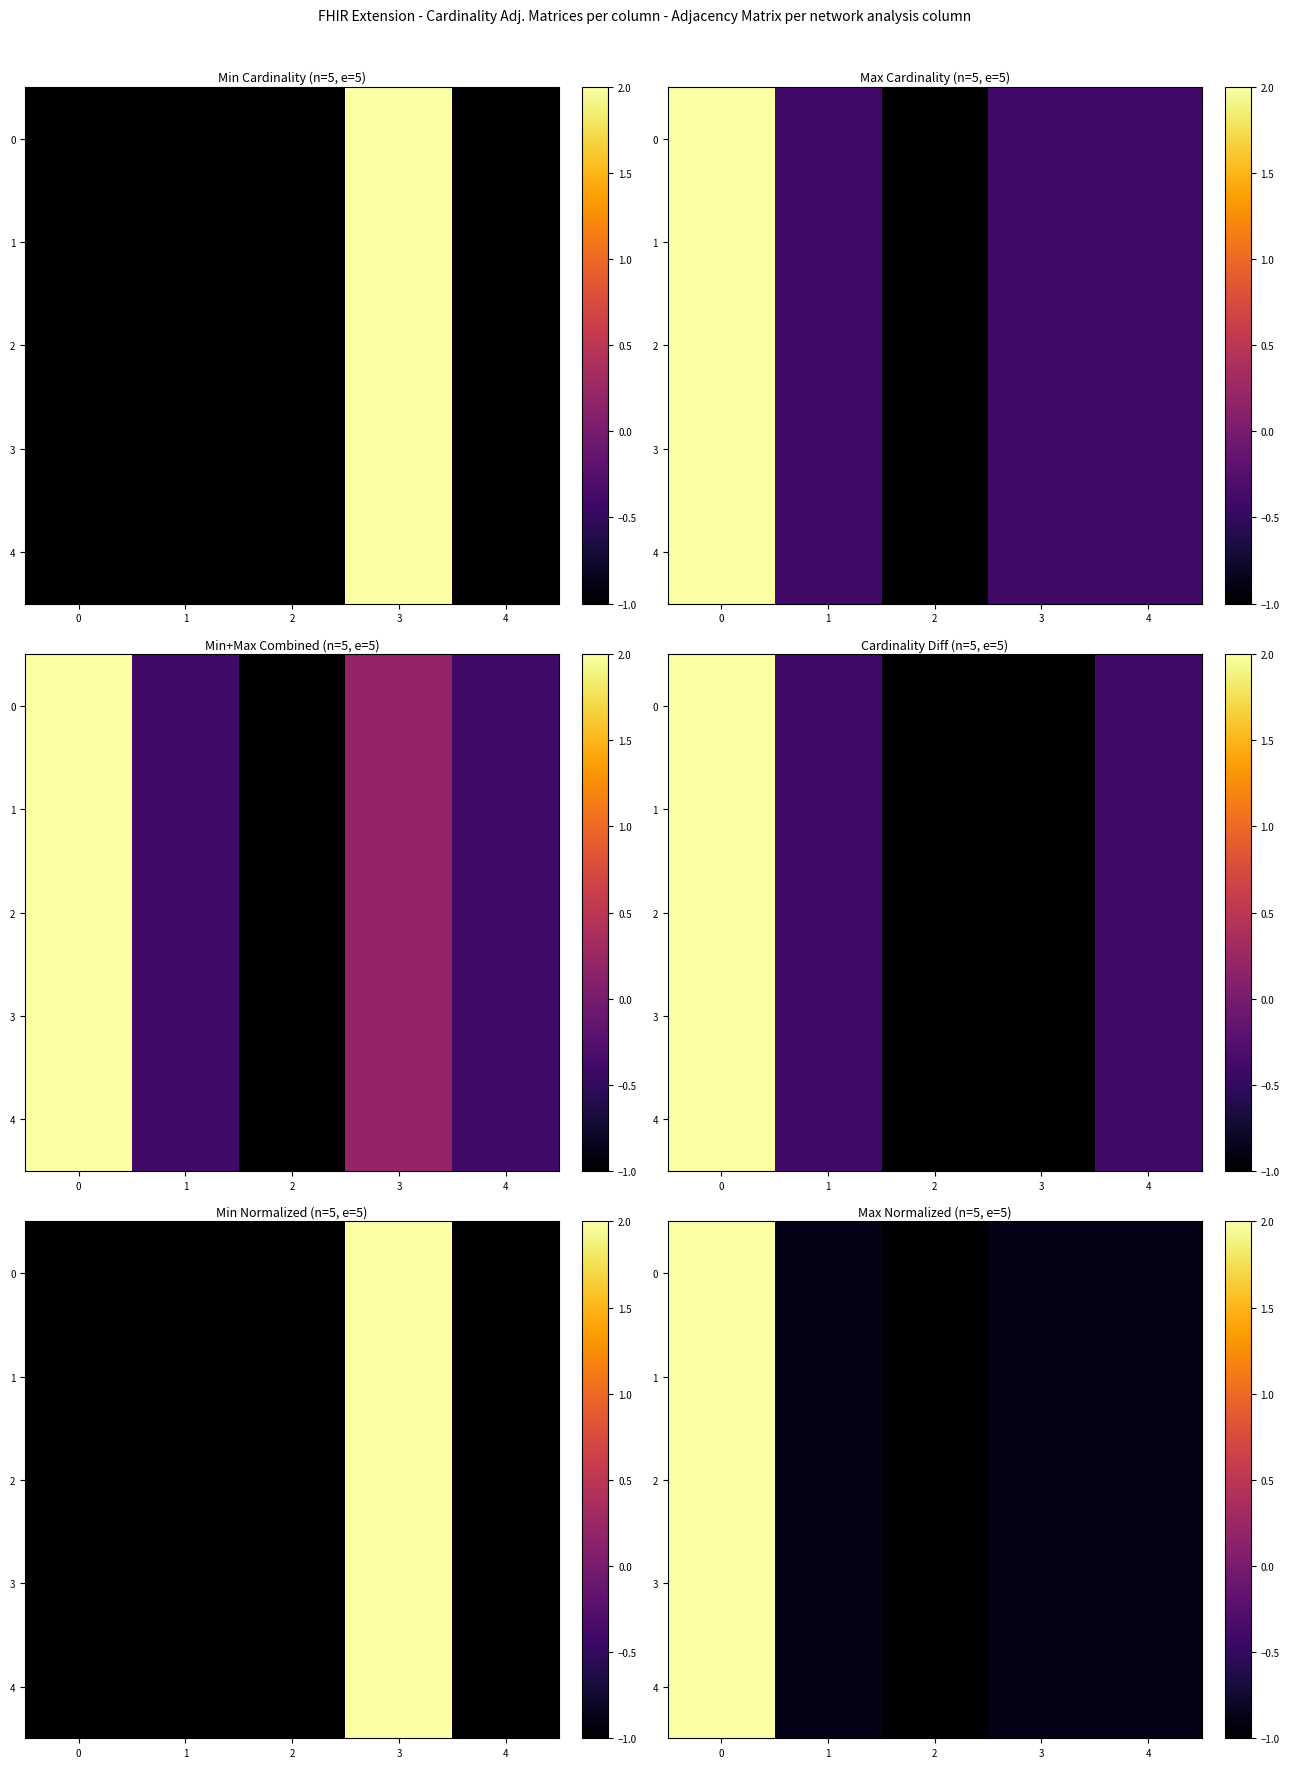

What is the total value across all series at 1?

-4.4